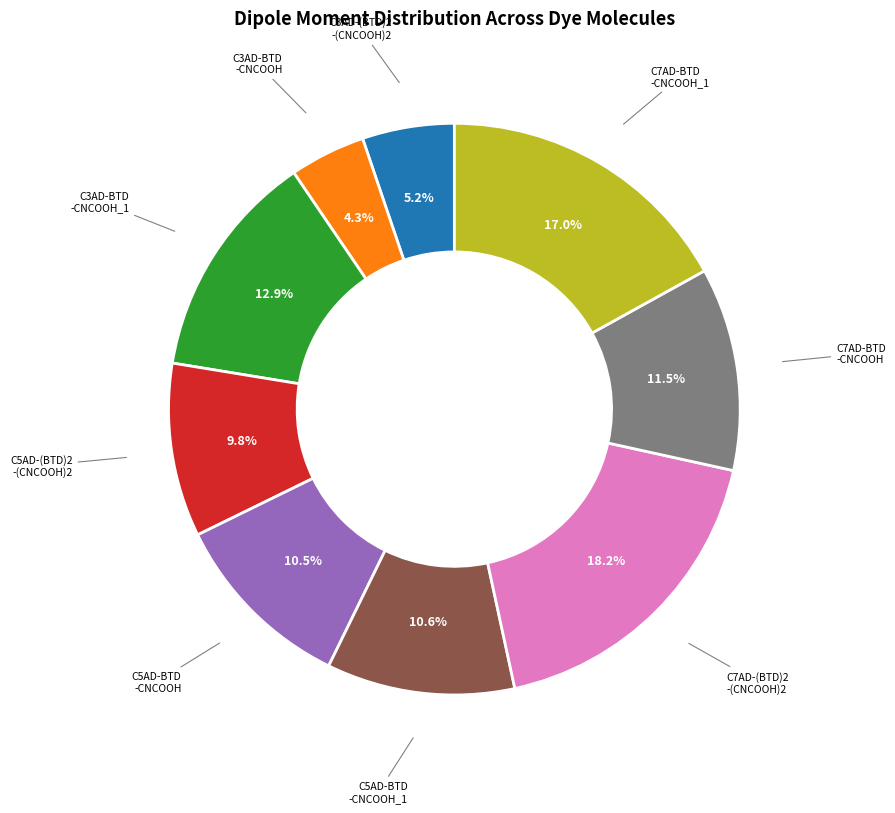

Is there a majority slice in this chart?

No